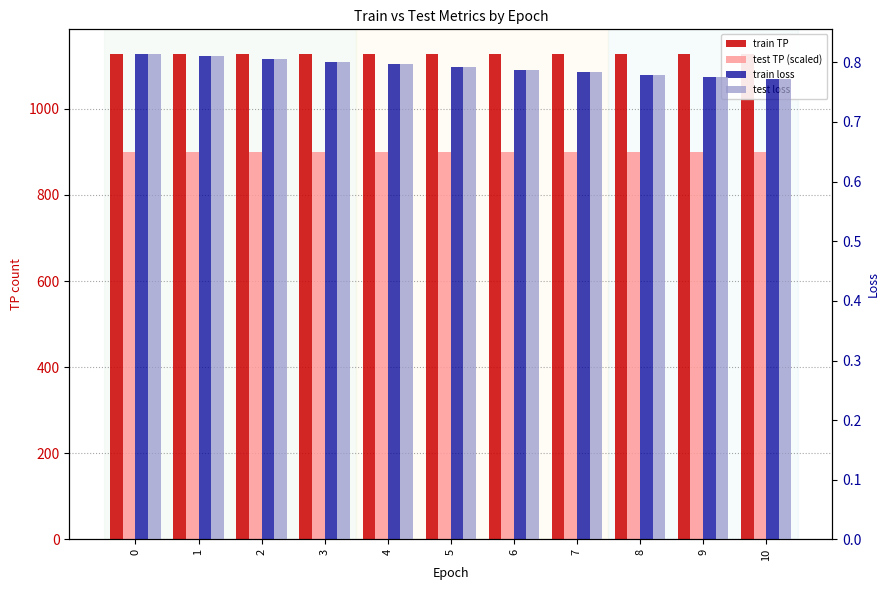

How many values in the train TP series are below 1128?

3